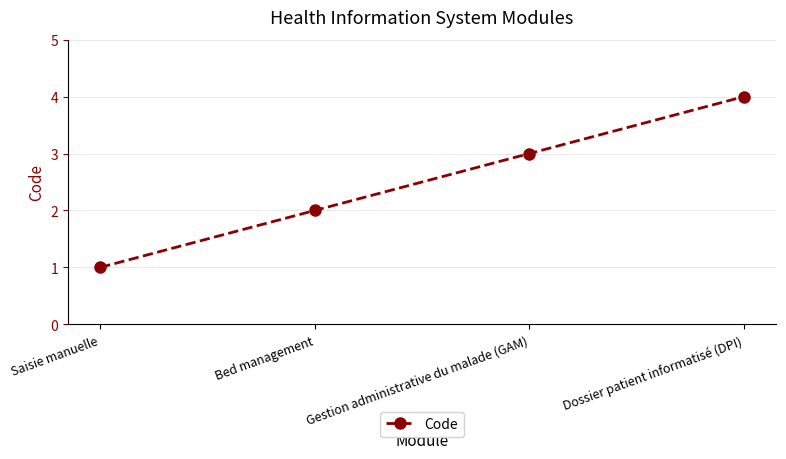

What is the sum of all values?

10